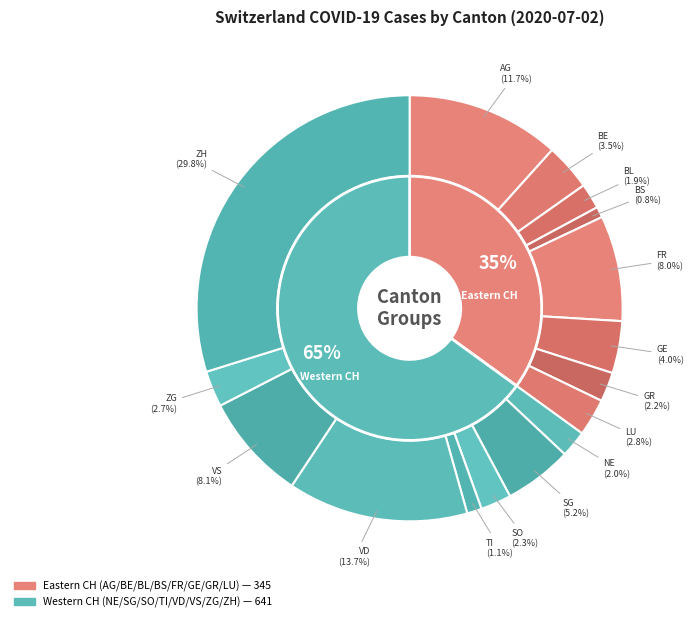

To the nearest percent, what is the difference between the largest and smallest slice percentages?

29%